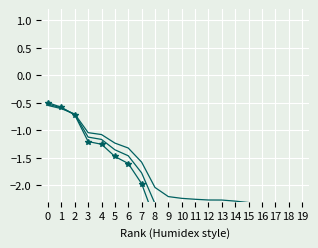

What is the approximate value of Score (normalized) at 0?

-0.5